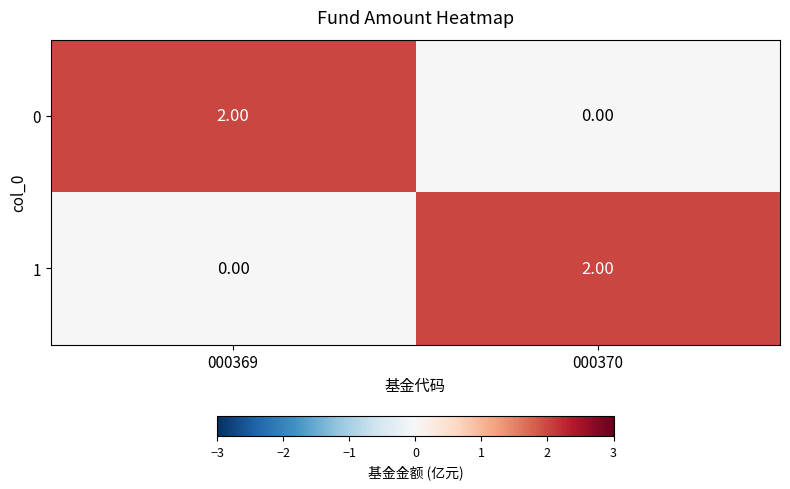

At 000369, list the series in order from smallest to largest.

1, 0